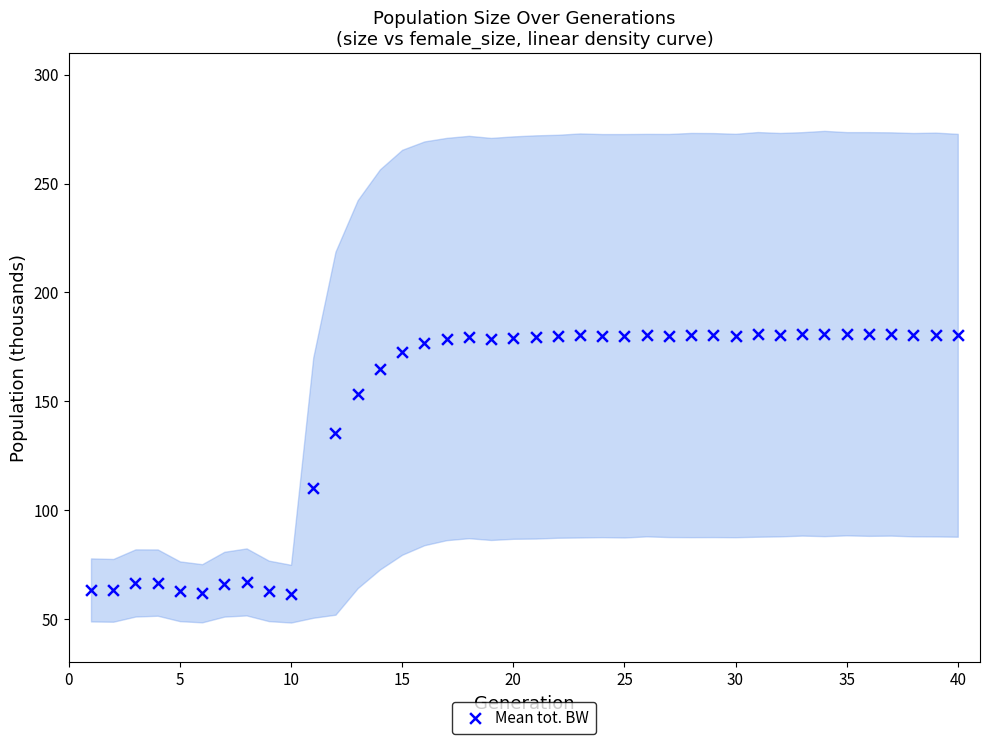

What Y value in the scatter plot is closest to 121?

110.3